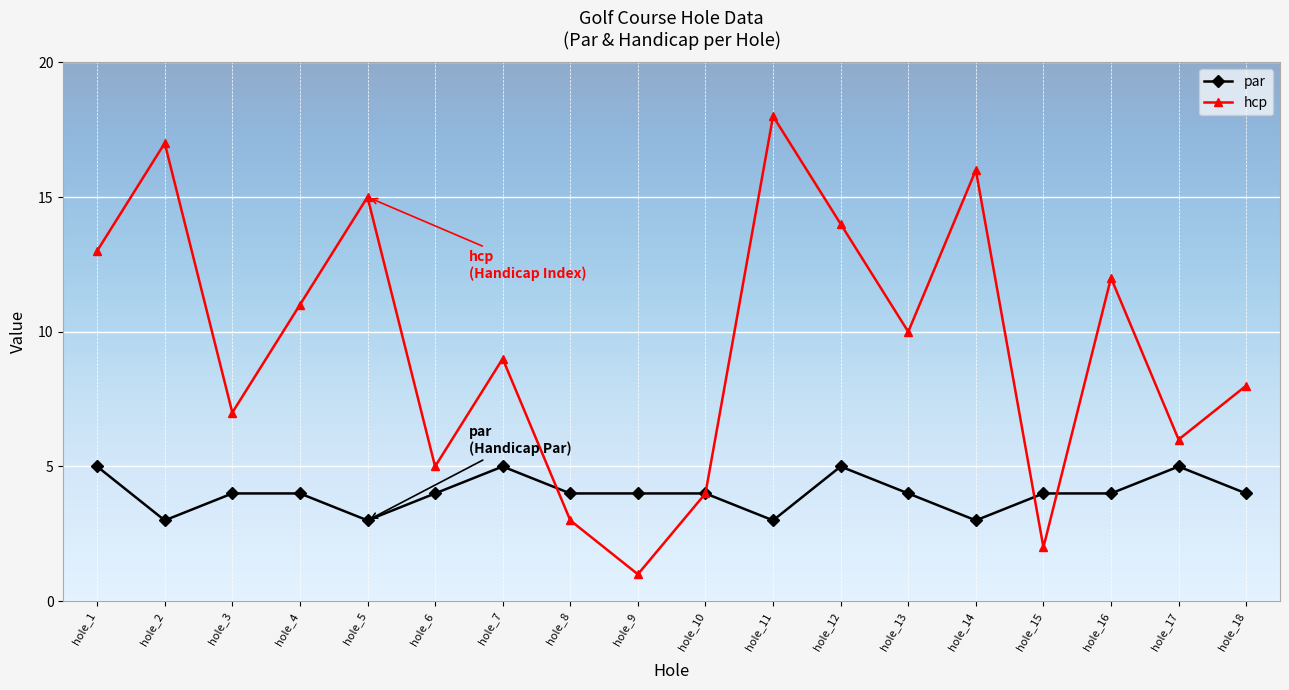

True or false: par has more than 2 interior local peaks.

True